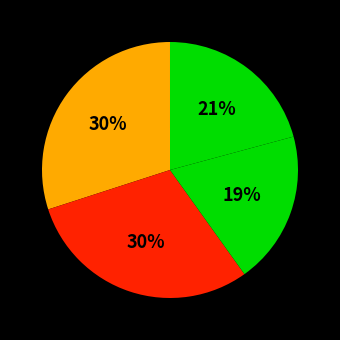

Is there any slice that represents more than half of the pie?

No